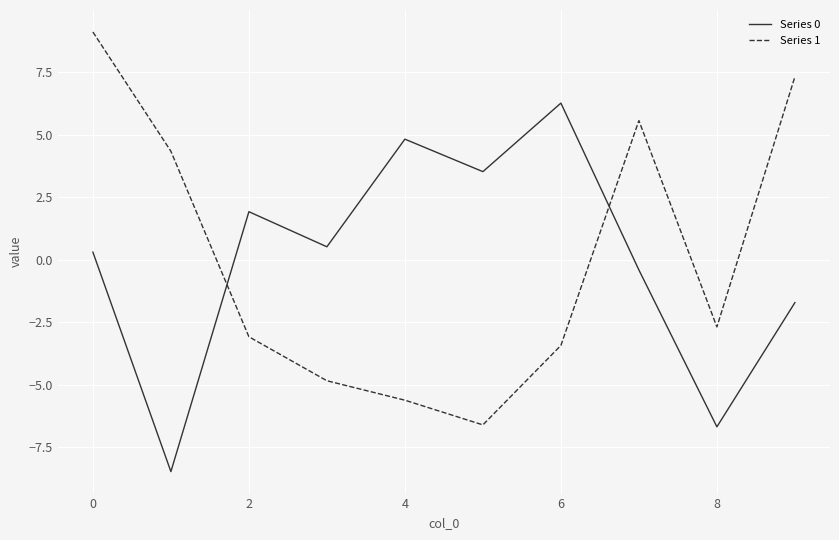

Count the number of data series in this chart.

2